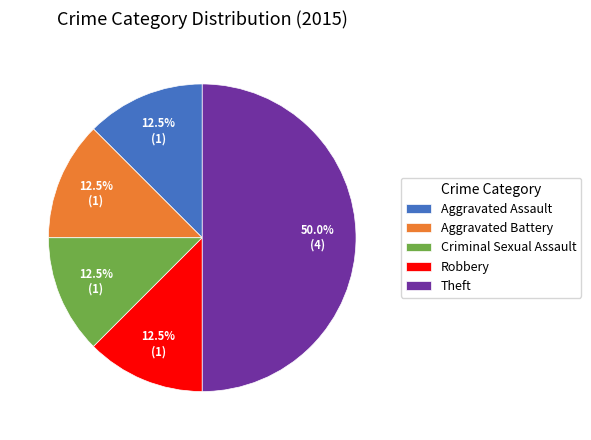

Approximately how many times larger is the value at Theft compared to Aggravated Battery?

4.0